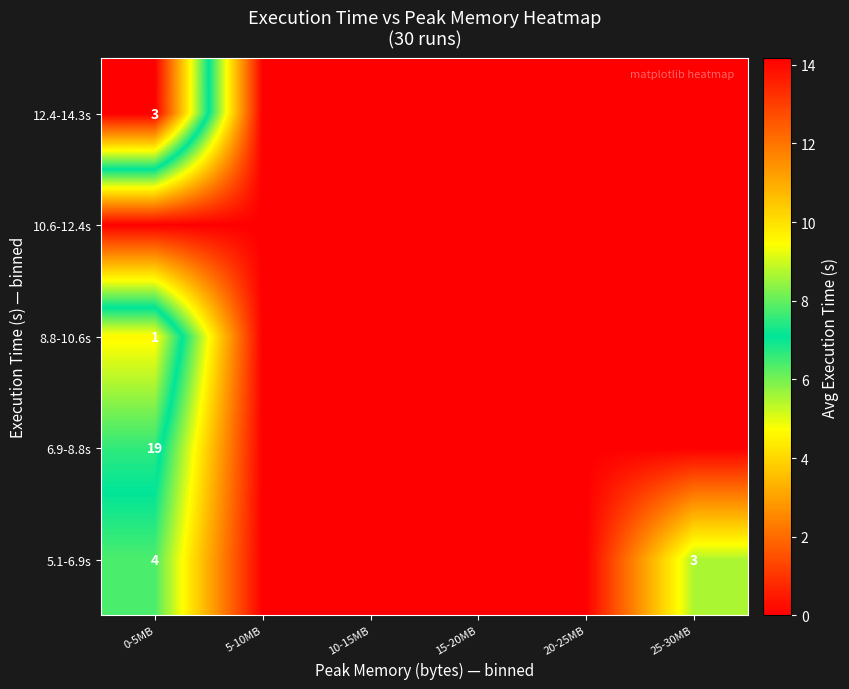

True or false: 5.1-6.9s has a value of 3 at 25-30MB.

True